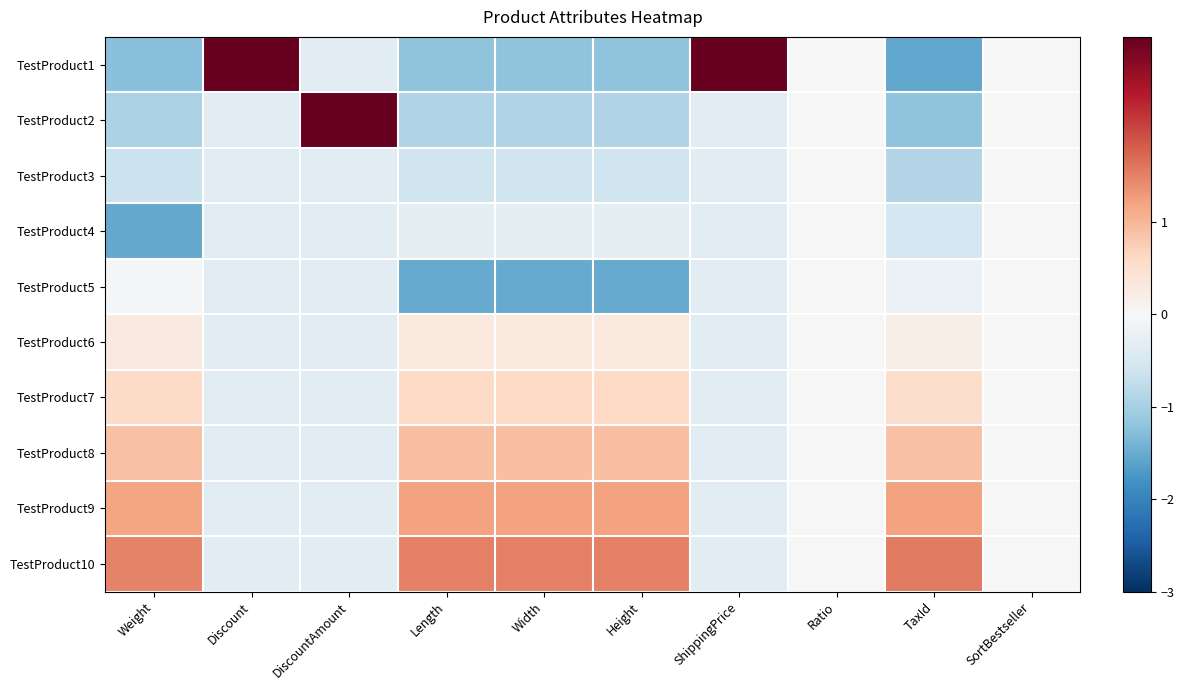

Which label corresponds to the largest value in the chart?

Discount